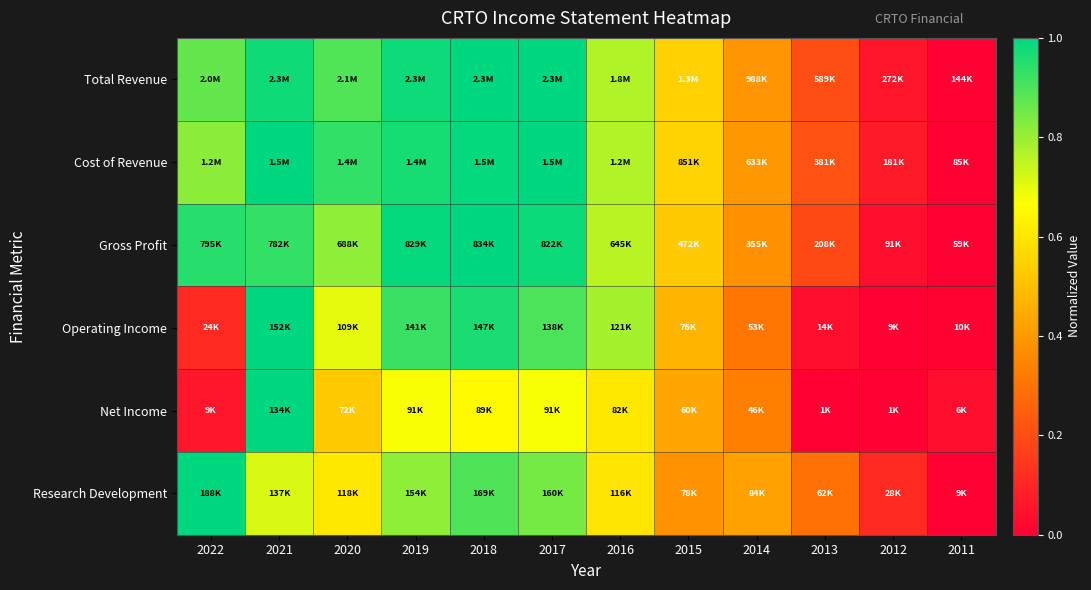

Count the number of data series in this chart.

6